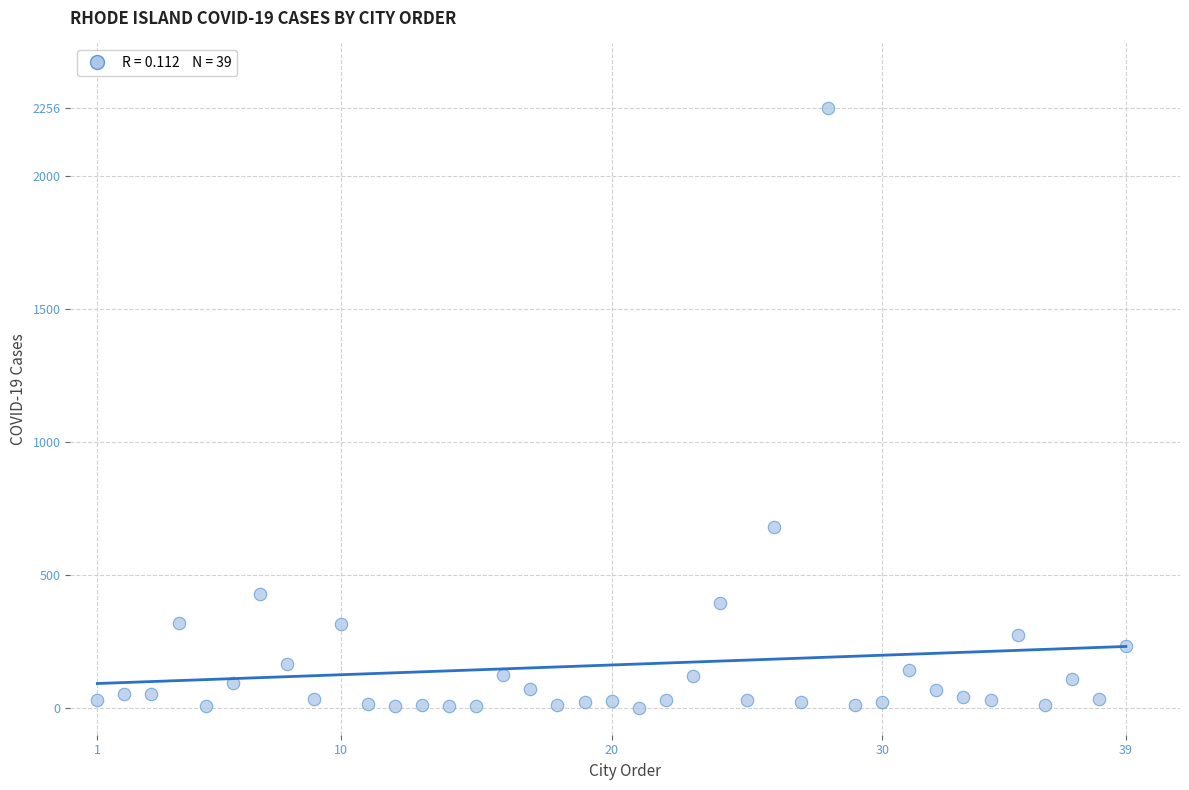

What Y value in the scatter plot is closest to 1128?

683